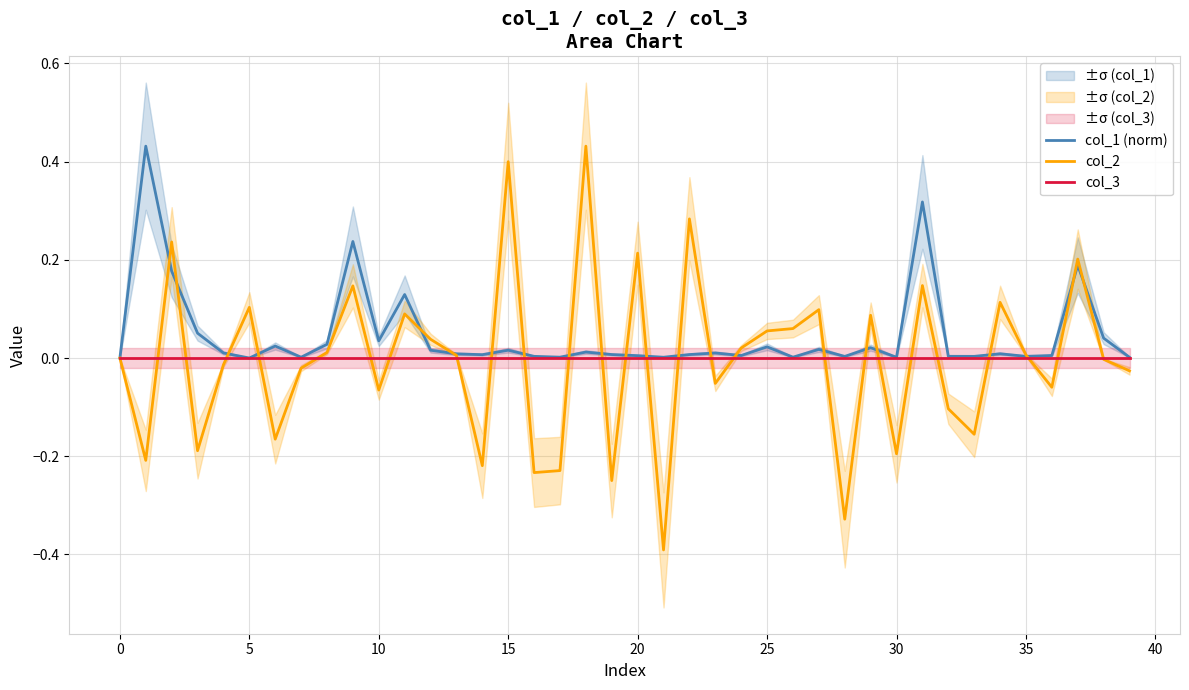

What is the label of the 35th point from the left?

34